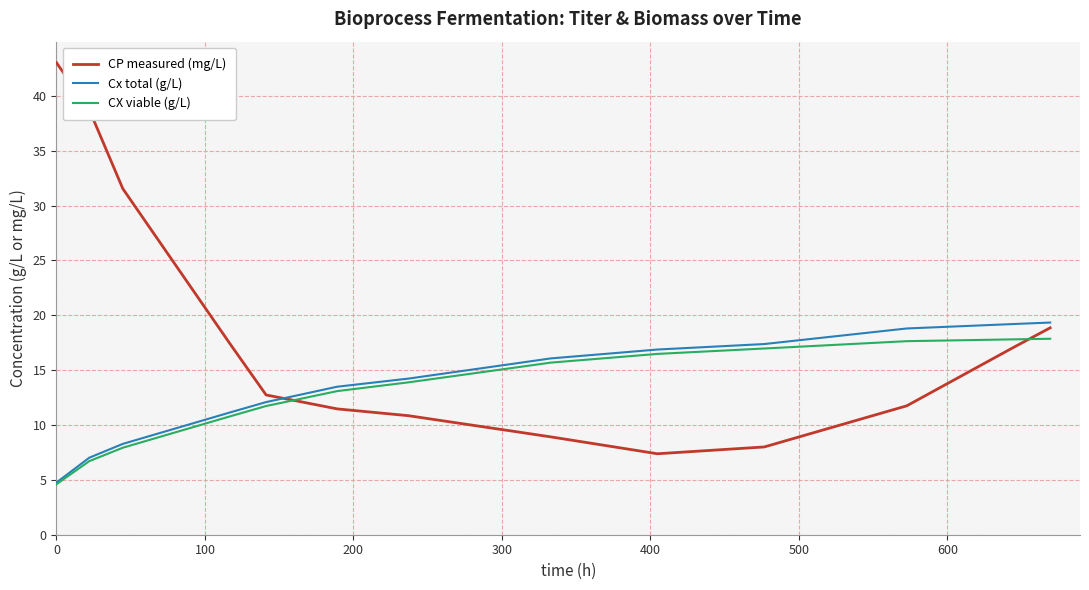

Which series has the largest range (max minus min)?

CP measured (mg/L)